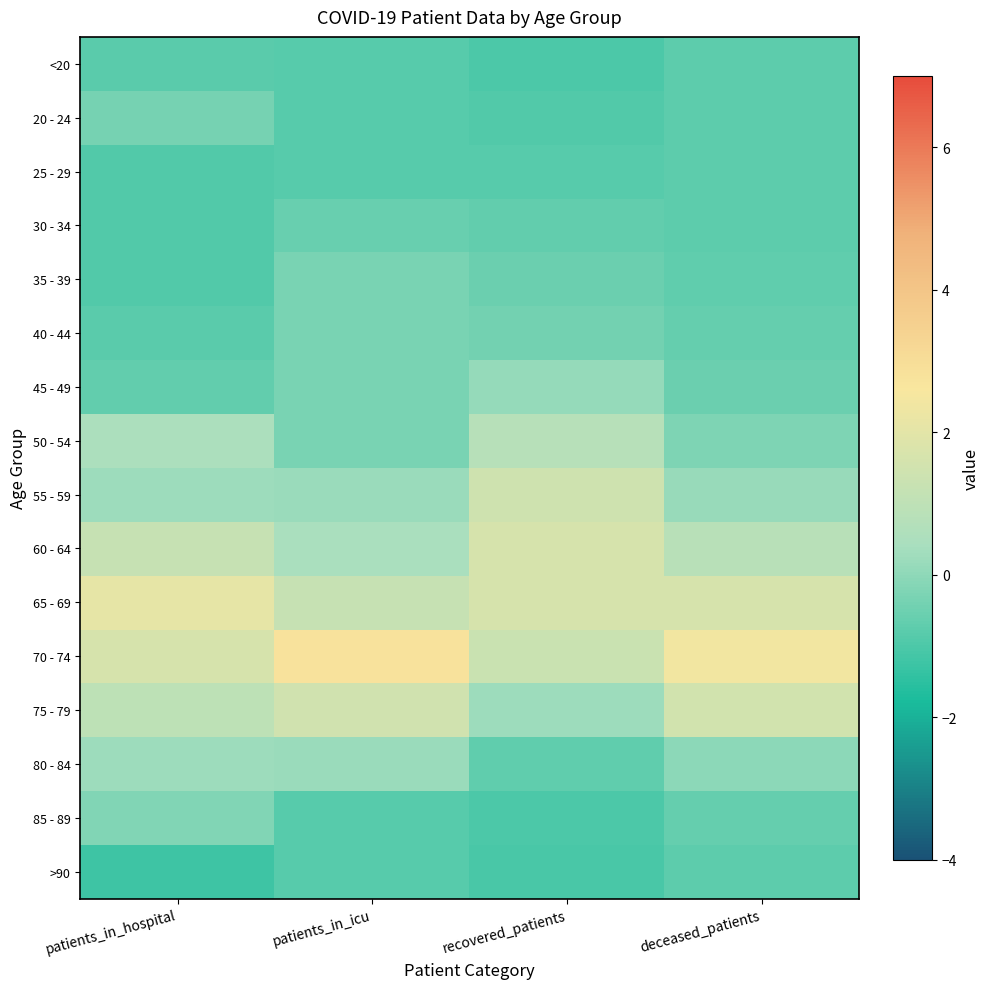

Reading left to right, what are all the values shown in this chart?

<20: patients_in_hospital=-0.8	patients_in_icu=-0.9	recovered_patients=-1.0	deceased_patients=-0.8
20 - 24: patients_in_hospital=-0.4	patients_in_icu=-0.9	recovered_patients=-0.9	deceased_patients=-0.8
25 - 29: patients_in_hospital=-0.9	patients_in_icu=-0.9	recovered_patients=-0.8	deceased_patients=-0.7
30 - 34: patients_in_hospital=-0.9	patients_in_icu=-0.6	recovered_patients=-0.6	deceased_patients=-0.7
35 - 39: patients_in_hospital=-0.9	patients_in_icu=-0.3	recovered_patients=-0.5	deceased_patients=-0.7
40 - 44: patients_in_hospital=-0.8	patients_in_icu=-0.3	recovered_patients=-0.4	deceased_patients=-0.6
45 - 49: patients_in_hospital=-0.7	patients_in_icu=-0.3	recovered_patients=0.1	deceased_patients=-0.5
50 - 54: patients_in_hospital=0.5	patients_in_icu=-0.3	recovered_patients=0.8	deceased_patients=-0.3
55 - 59: patients_in_hospital=0.2	patients_in_icu=0.2	recovered_patients=1.4	deceased_patients=0.1
60 - 64: patients_in_hospital=1.2	patients_in_icu=0.4	recovered_patients=1.7	deceased_patients=0.8
65 - 69: patients_in_hospital=2.1	patients_in_icu=1.2	recovered_patients=1.6	deceased_patients=1.7
70 - 74: patients_in_hospital=1.7	patients_in_icu=2.8	recovered_patients=1.3	deceased_patients=2.4
75 - 79: patients_in_hospital=0.9	patients_in_icu=1.5	recovered_patients=0.2	deceased_patients=1.5
80 - 84: patients_in_hospital=0.2	patients_in_icu=0.2	recovered_patients=-0.7	deceased_patients=-0.0
85 - 89: patients_in_hospital=-0.2	patients_in_icu=-0.9	recovered_patients=-1.0	deceased_patients=-0.6
>90: patients_in_hospital=-1.2	patients_in_icu=-0.9	recovered_patients=-1.1	deceased_patients=-0.7